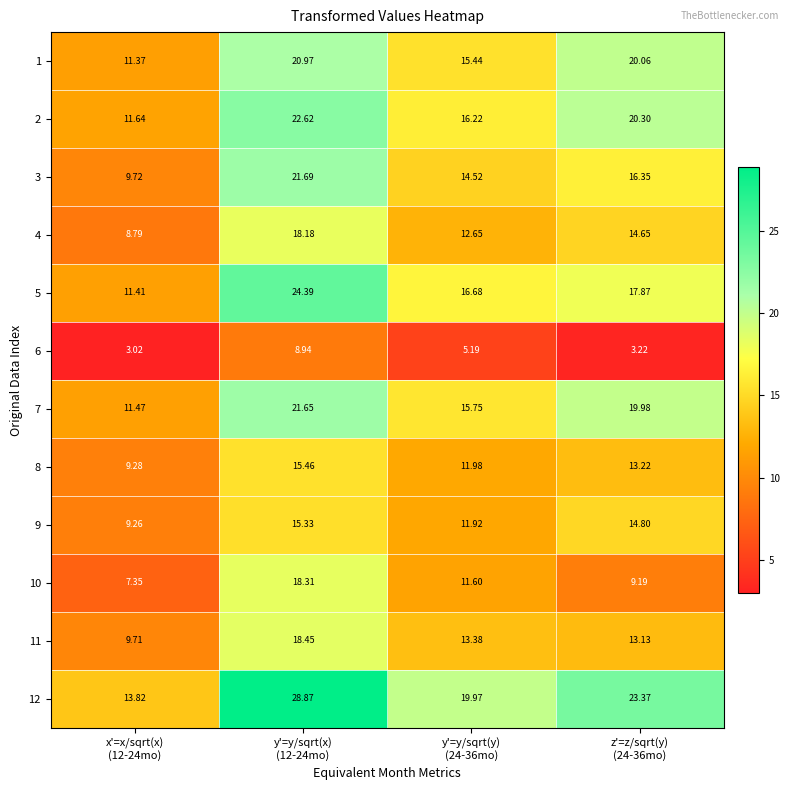

Between x'=x/sqrt(x)
(12-24mo) and y'=y/sqrt(x)
(12-24mo), which series saw the biggest shift?

12